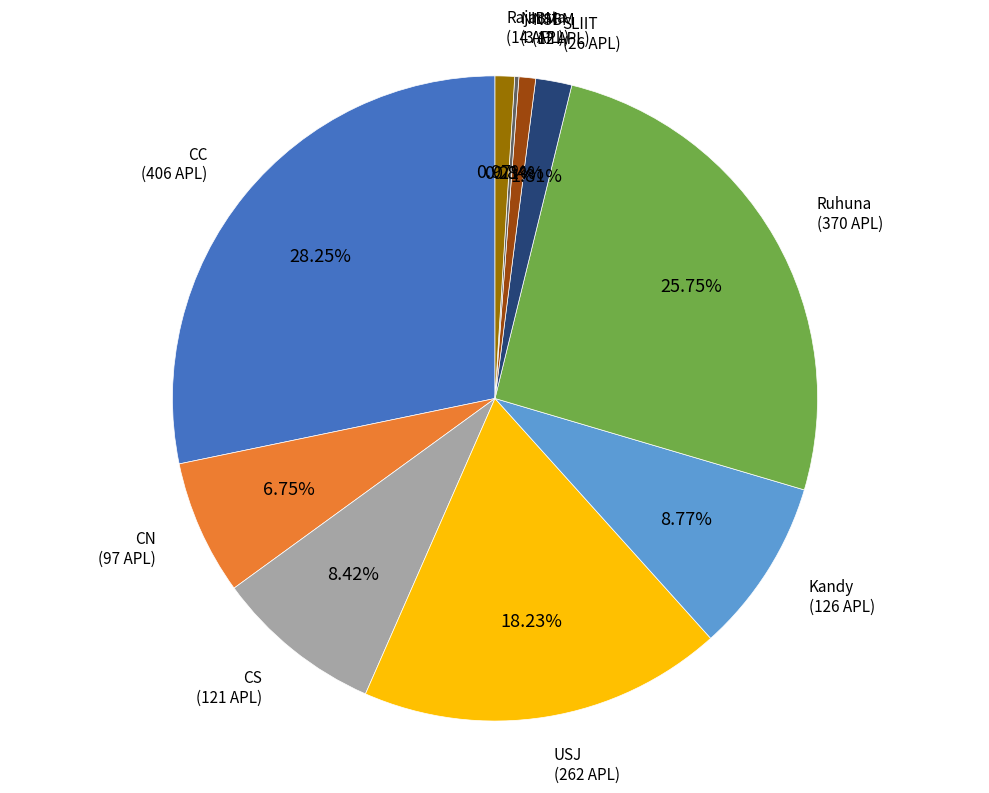

Is there a majority slice in this chart?

No